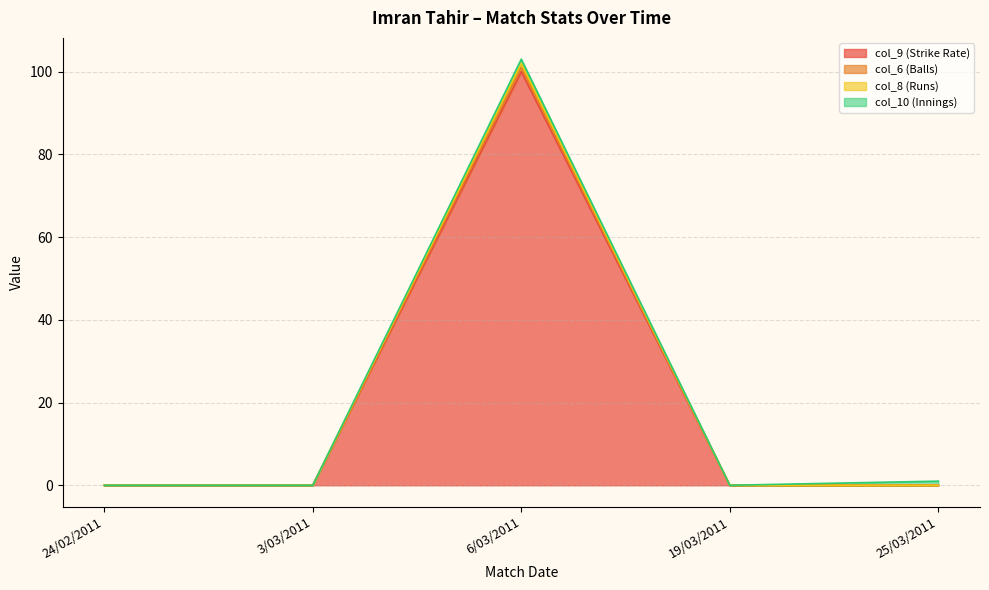

The value of col_6 (Balls) at 3/03/2011 is 41. True or false?

False